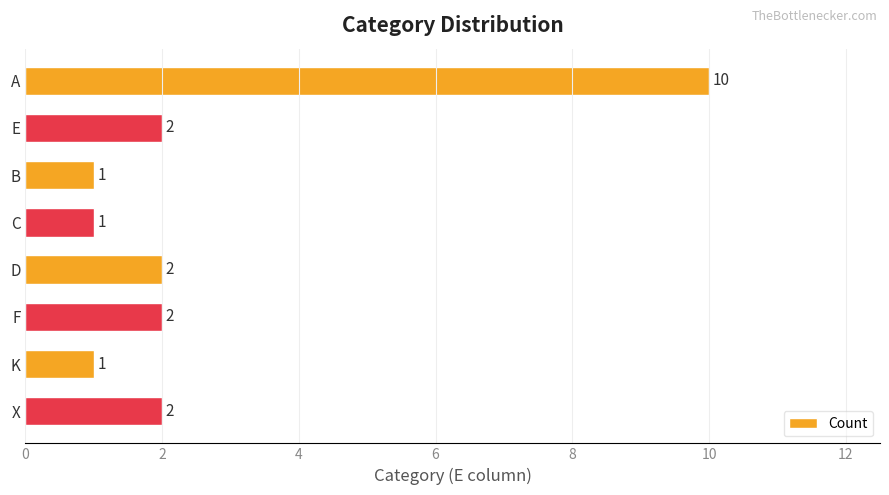

How many bars are there in total?

8